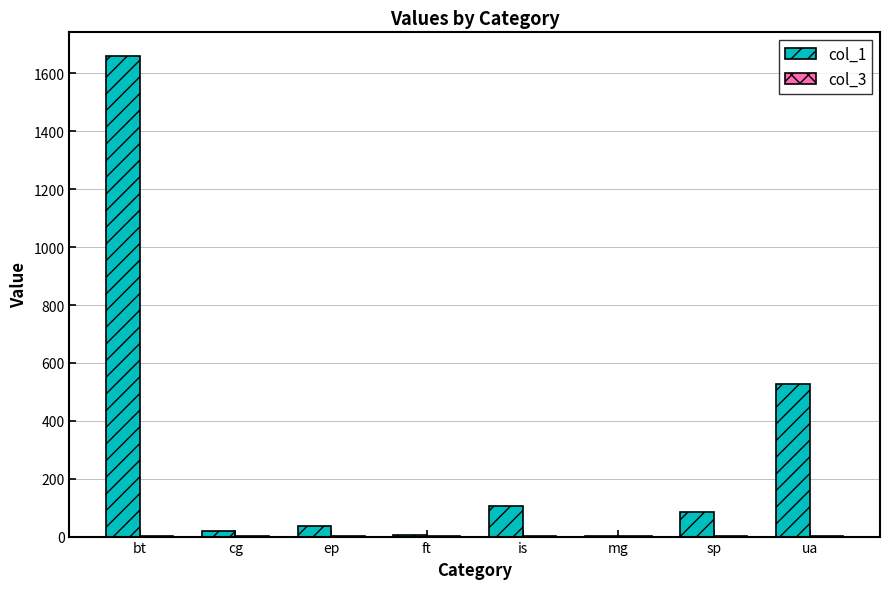

True or false: col_1 has a value of 37.0 at ep.

True